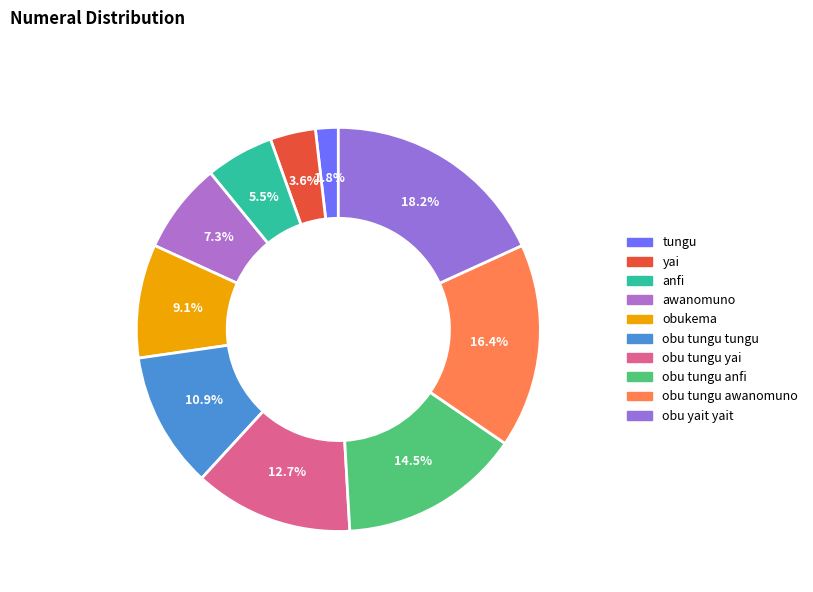

Does awanomuno account for over 50% of the chart?

No